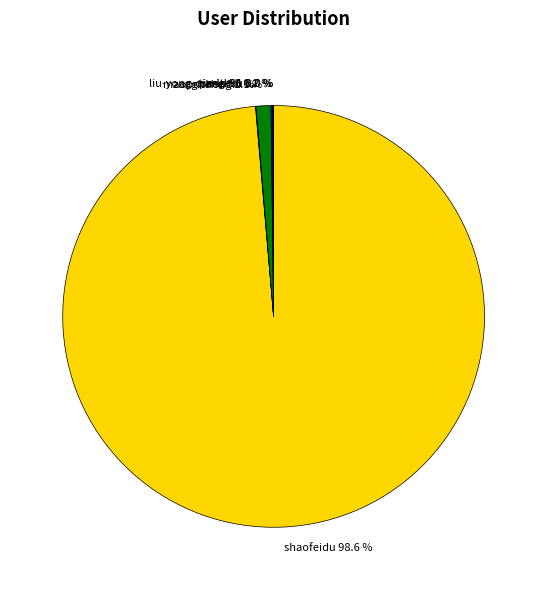

Which category accounts for the majority?

shaofeidu